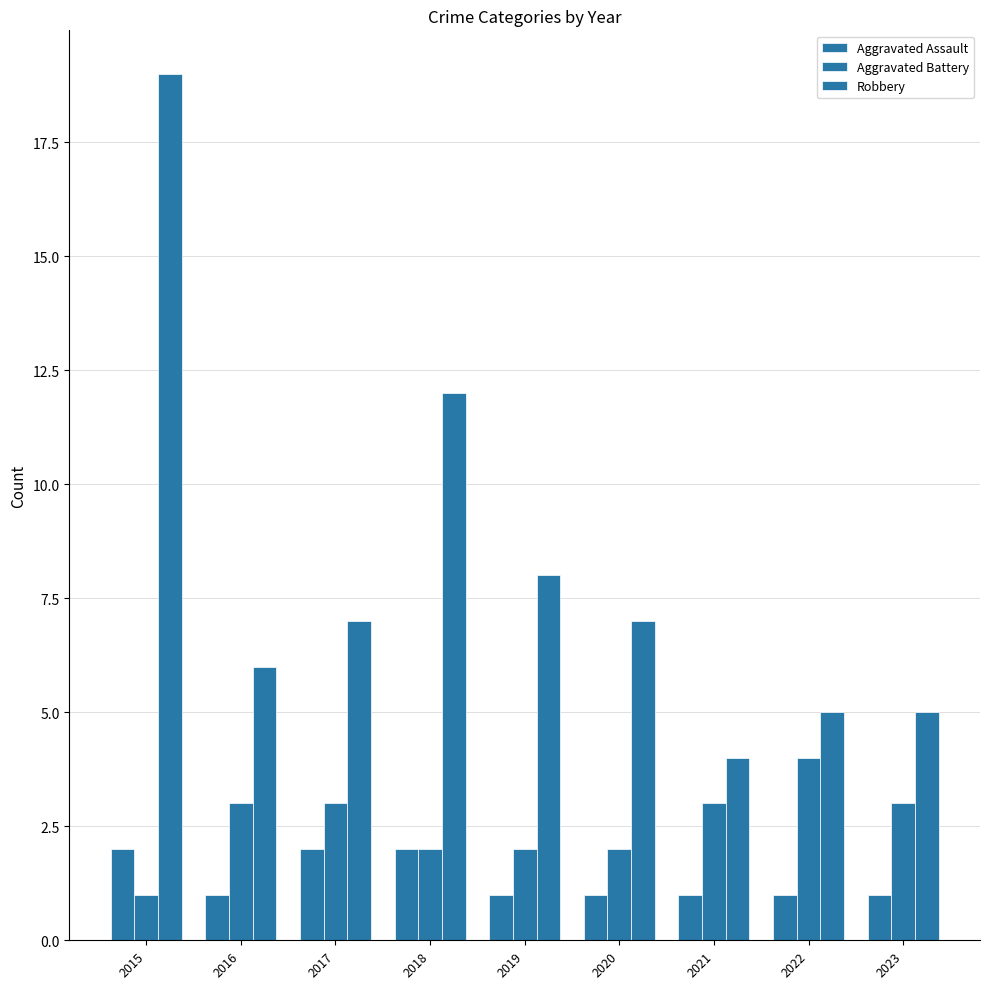

What is the total value across all series at 2023?

9